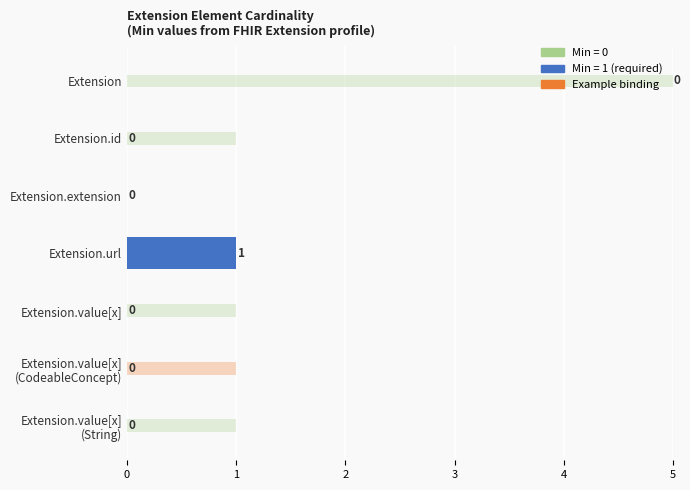

How many positive values does the Base Min series have?

6